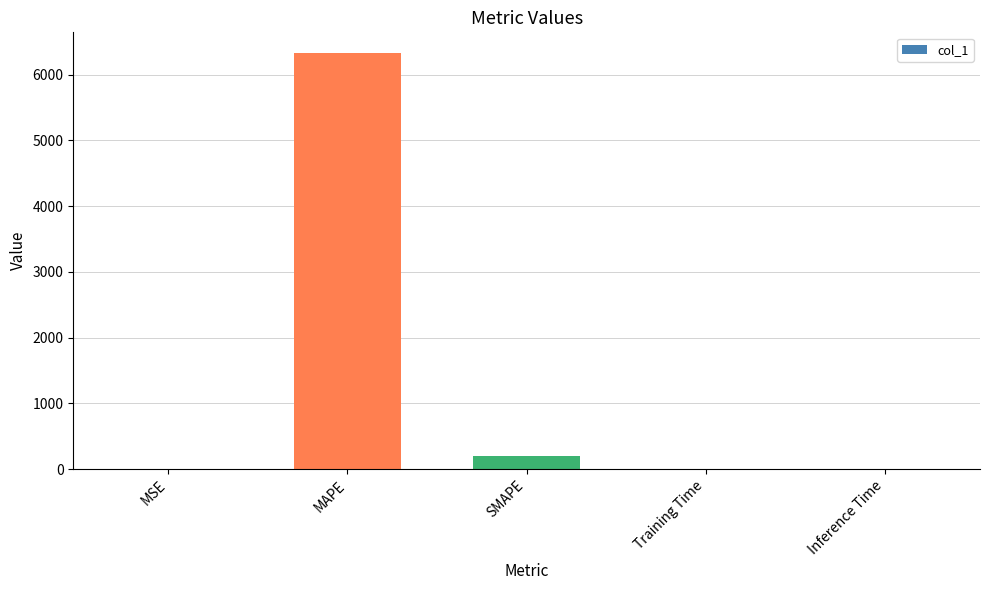

Which category has the highest value across all series?

MAPE